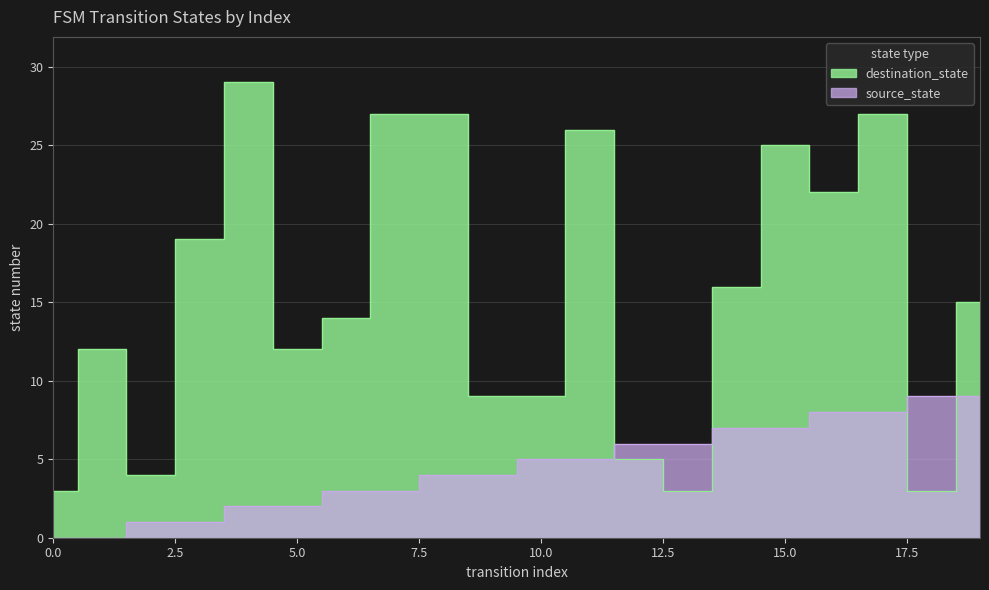

List the series in order of their peak value, lowest first.

source_state, destination_state